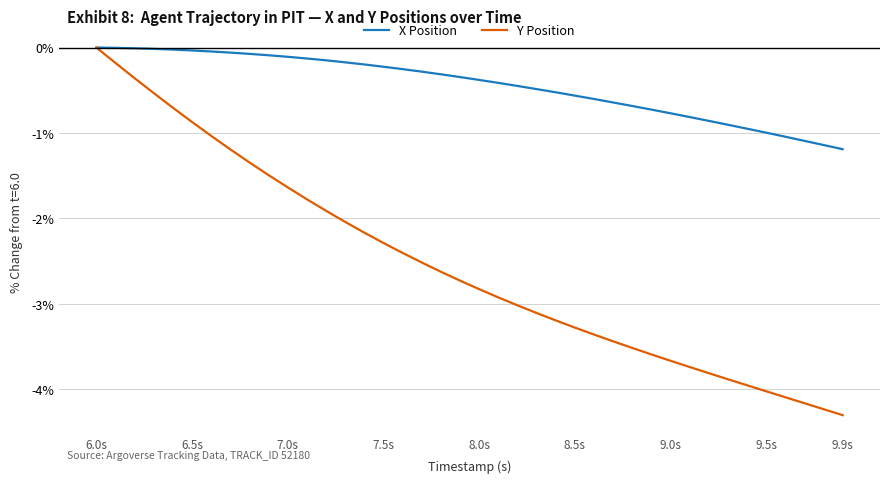

List the series in order of their overall mean, lowest first.

Y Position, X Position